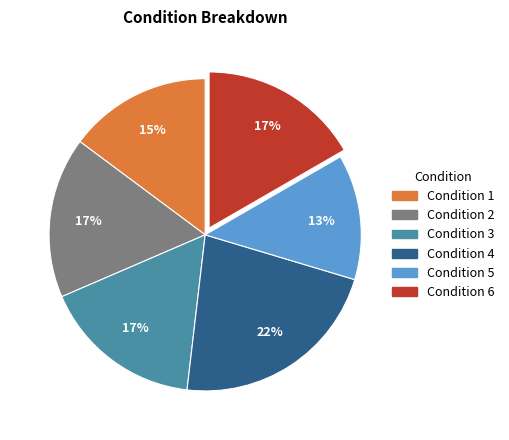

Count the number of slices in the pie.

6